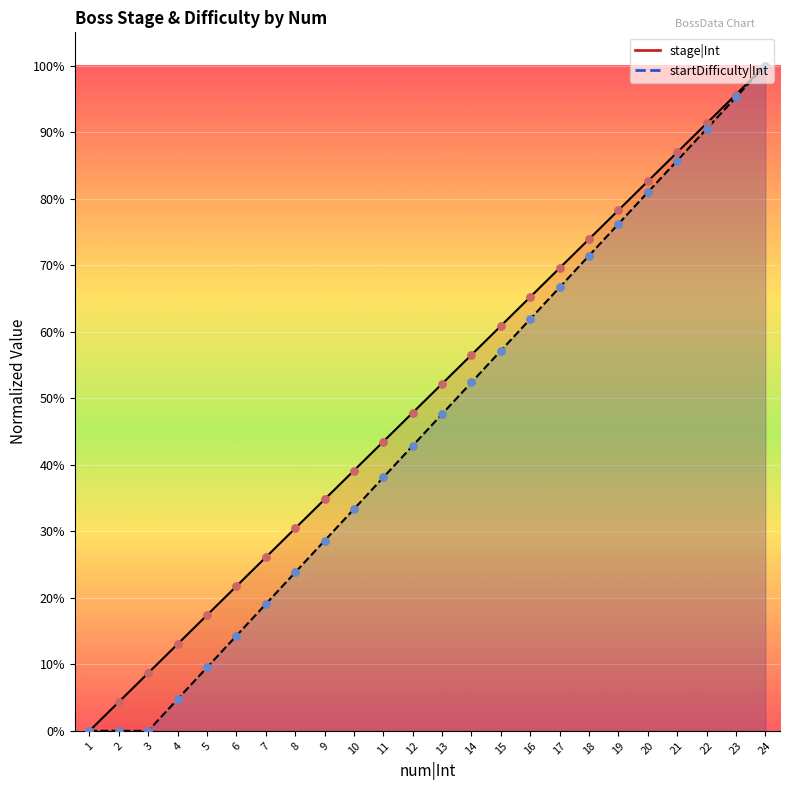

Is the value of startDifficulty|Int at 2 greater than the value of stage|Int at 20?

No